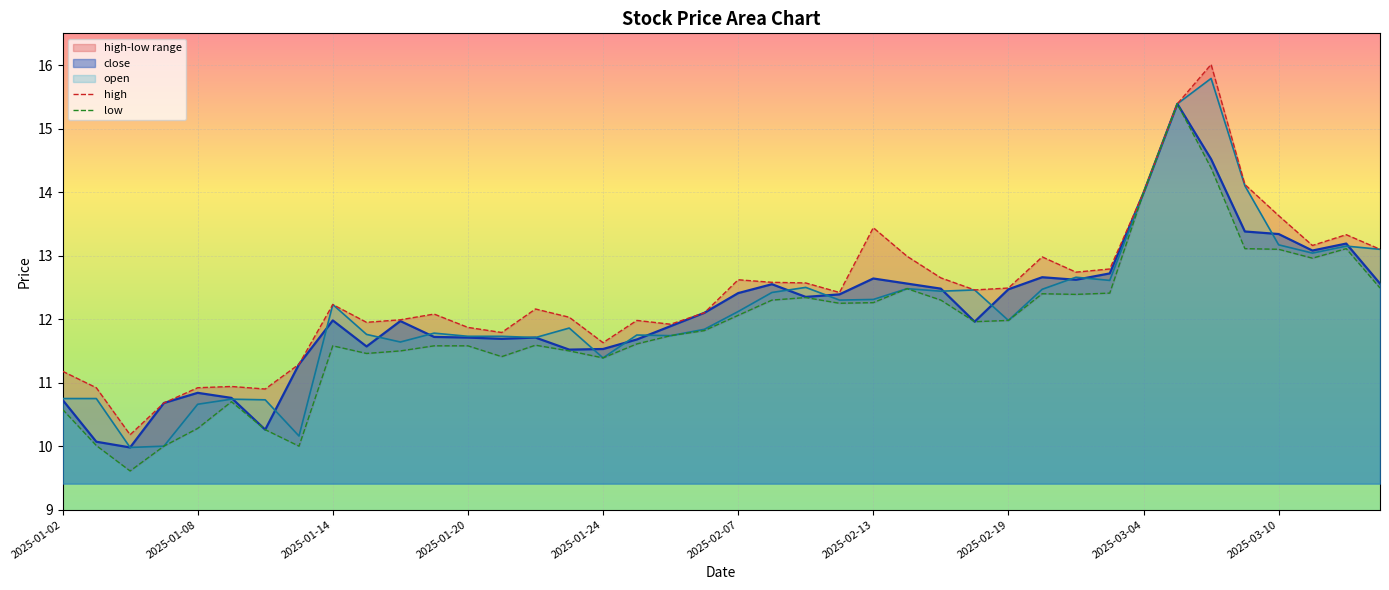

Which has a higher value, 2025-01-17 or 2025-02-13?

2025-02-13